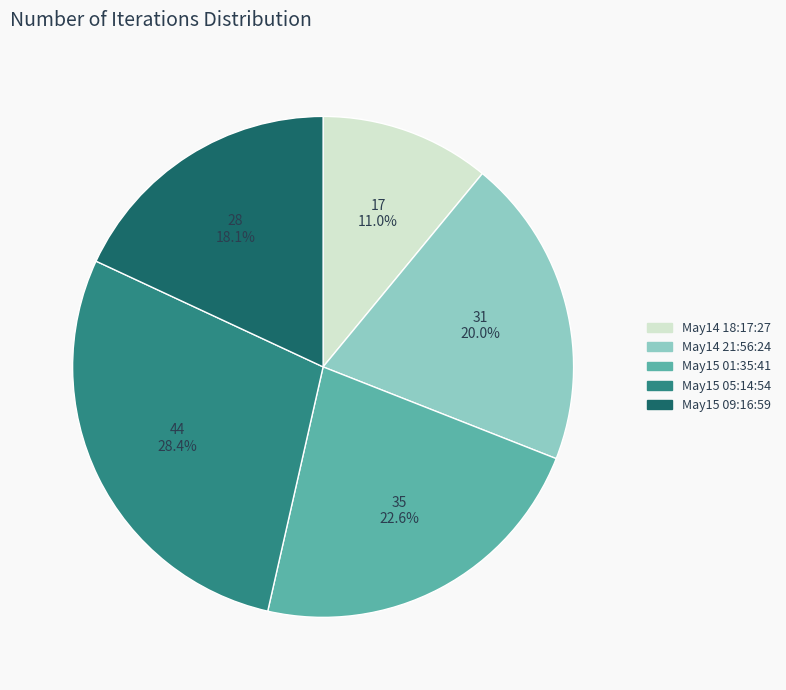

Is the sum of May15 09:16:59 and May14 18:17:27 greater than half?

No